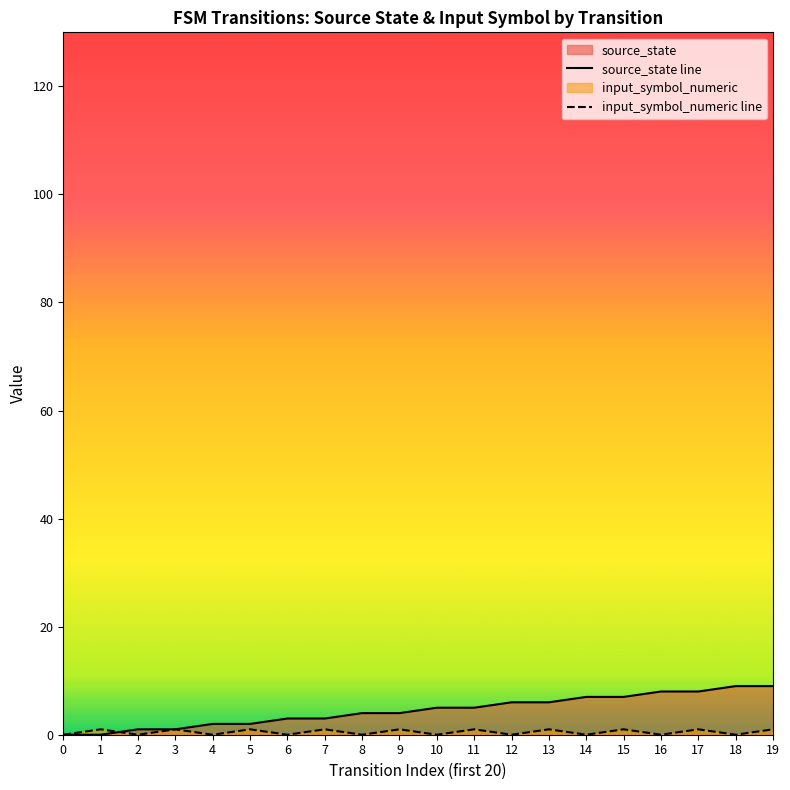

List the series in order of their overall mean, lowest first.

input_symbol_numeric line, source_state line